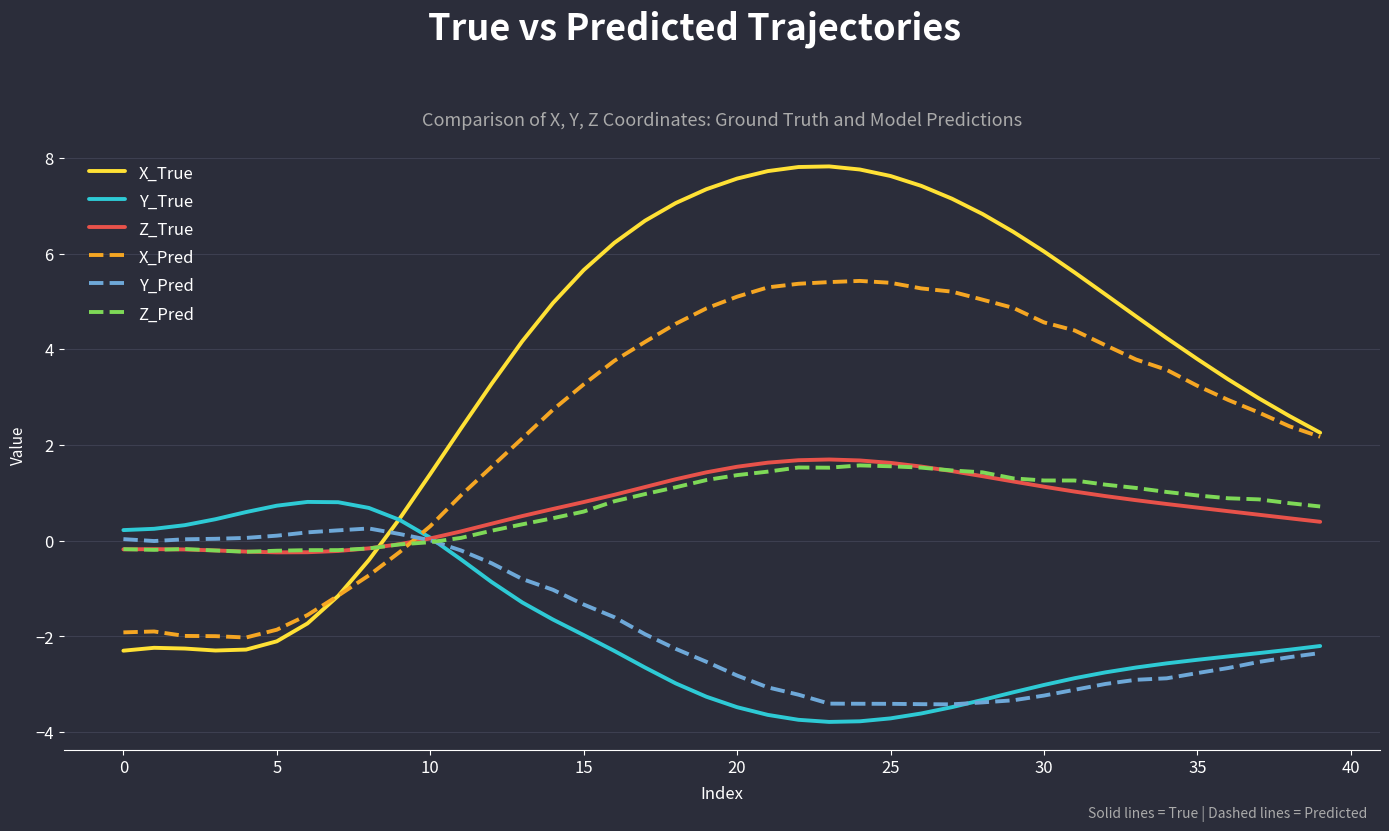

What is the lowest value of the Y_Pred series?

-3.4